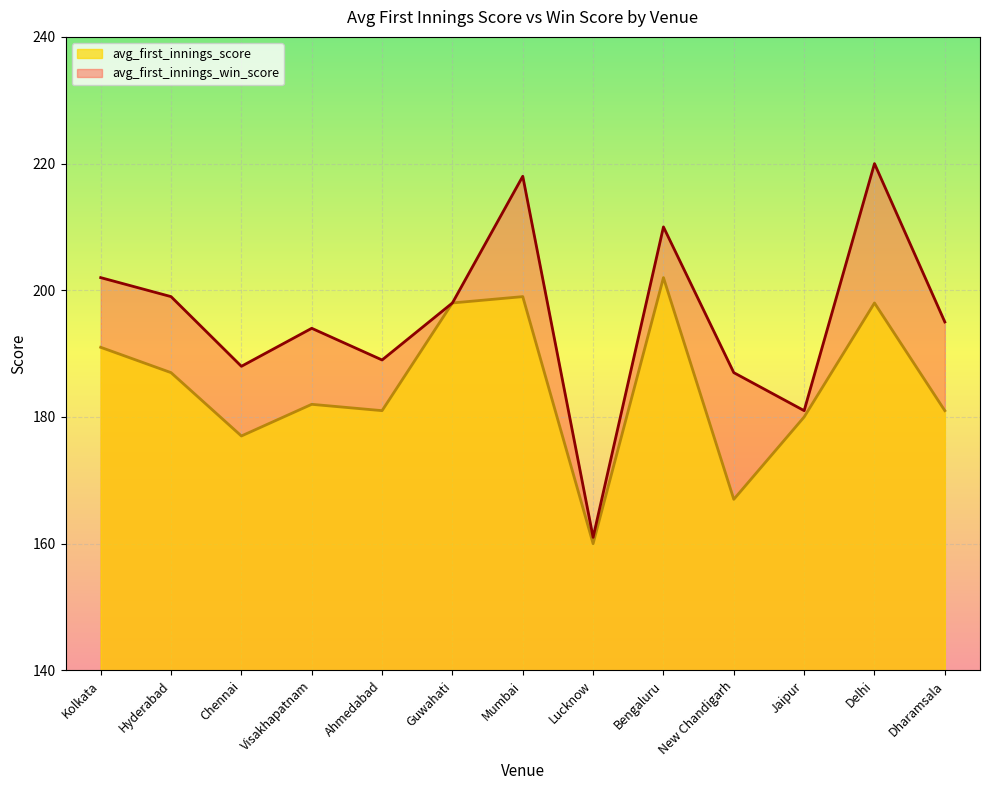

What is the total value across all series at New Chandigarh?

354